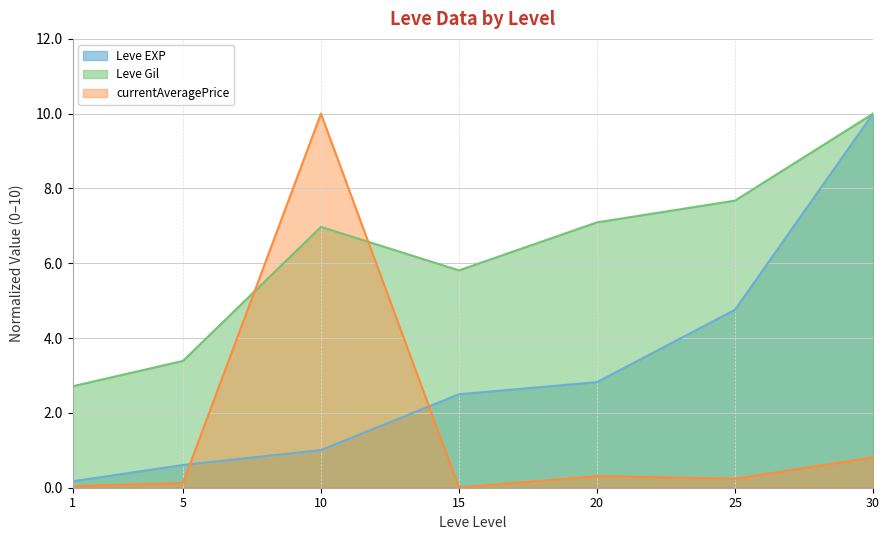

Between 5 and 25, which series saw the biggest shift?

Leve Gil